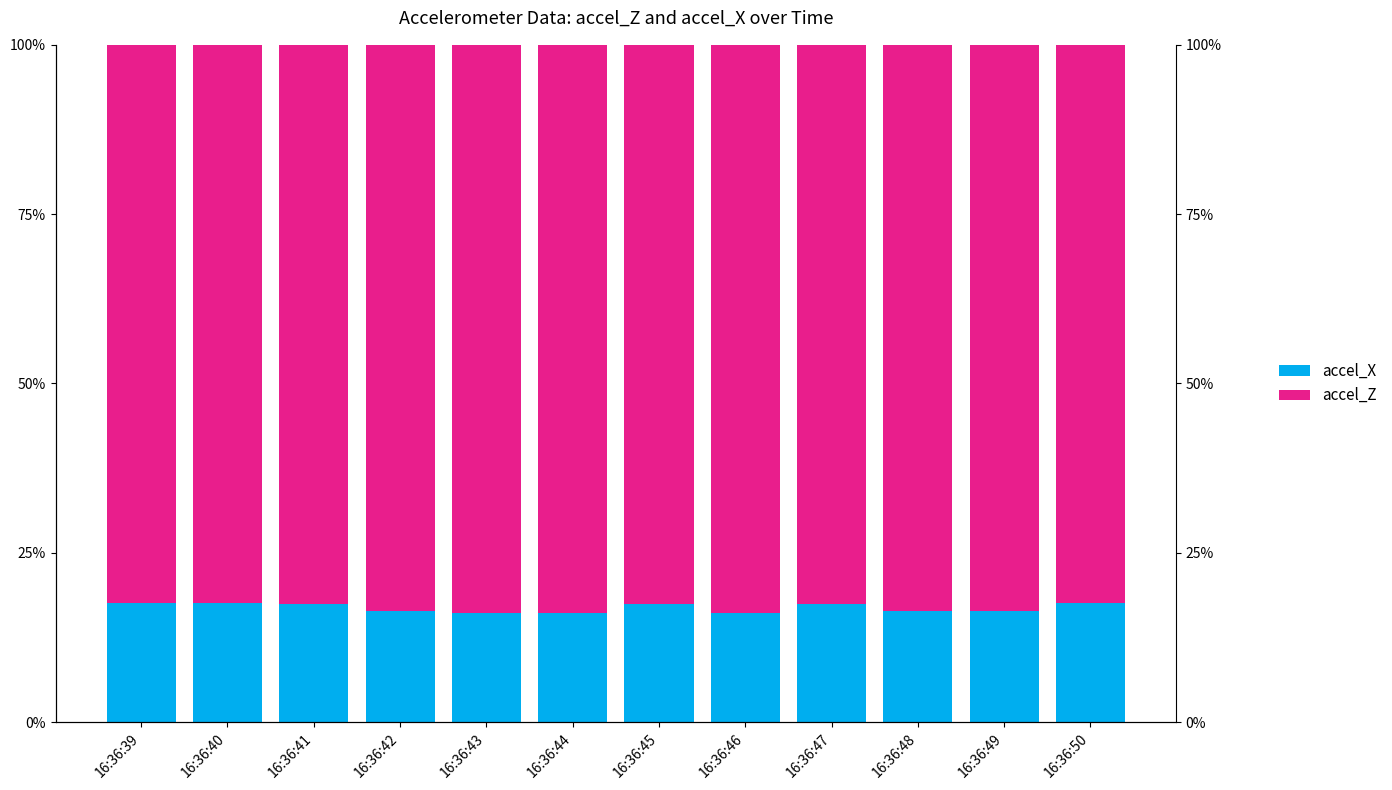

Is the value of accel_X at 16:36:44 greater than the value of accel_Z at 16:36:49?

No